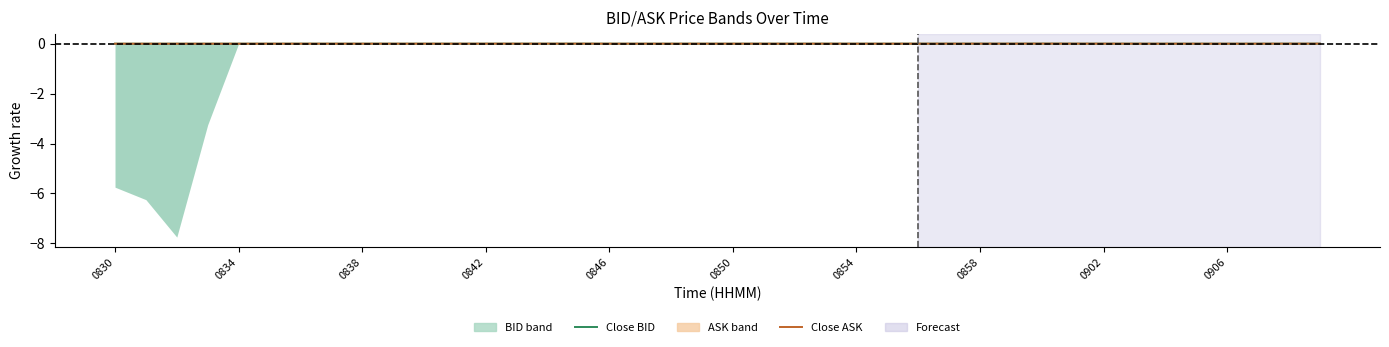

At 0838, list the series in order from largest to smallest.

Close ASK, Close BID